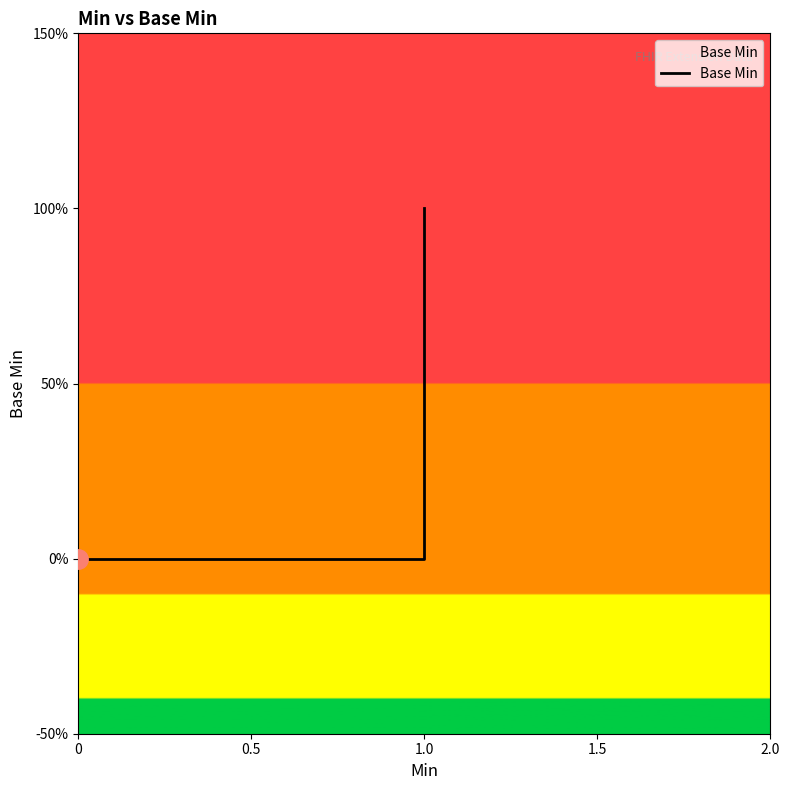

What is the difference between the maximum and second lowest values?

1